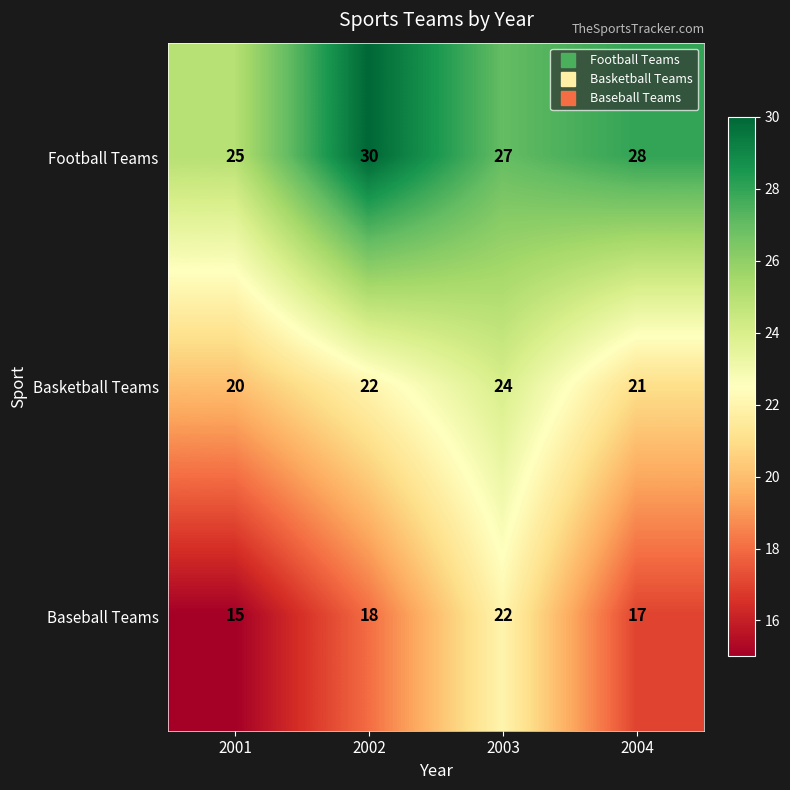

Which series has the largest range (max minus min)?

Baseball Teams